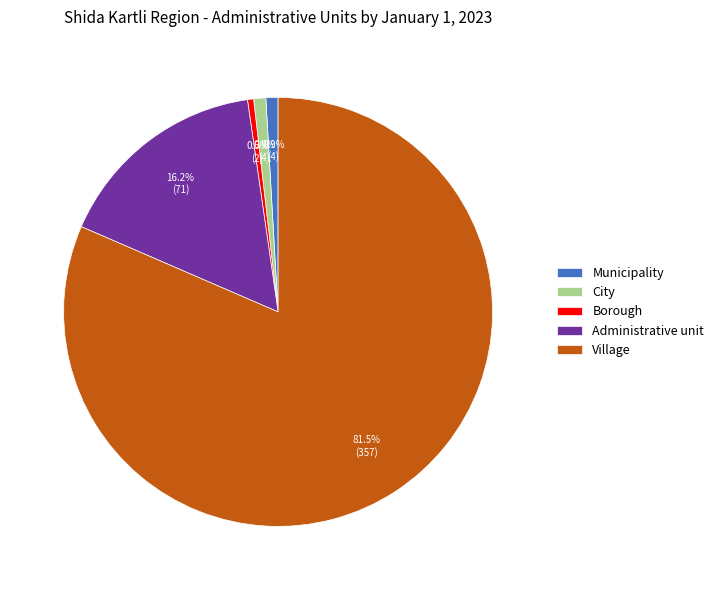

What is the majority slice?

Village